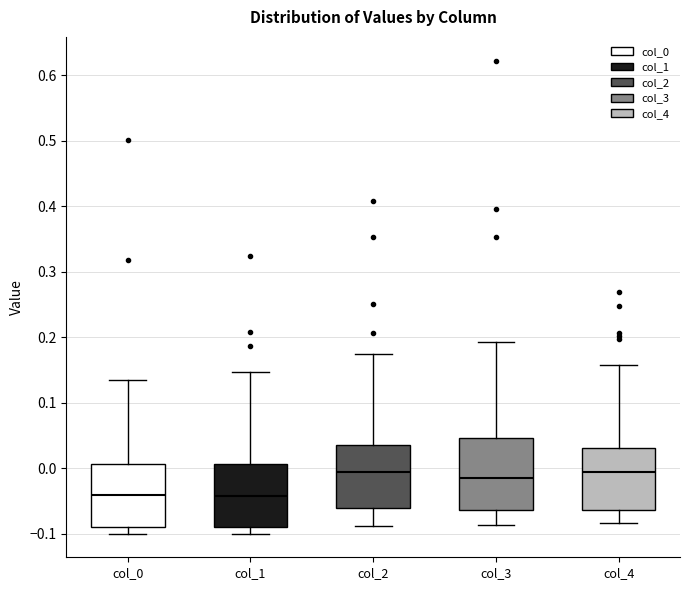

Where is the lower edge of the box for col_4 on the y-axis? The values are not printed on the chart, so give them approximately, as read against the axis.

-0.06